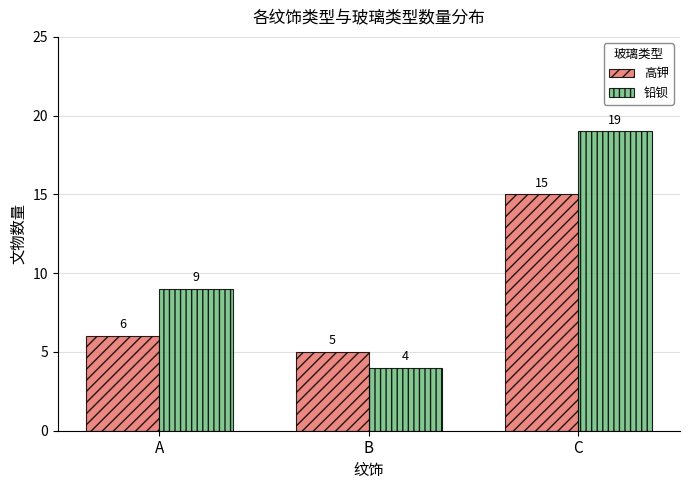

What is the greatest value displayed?

19